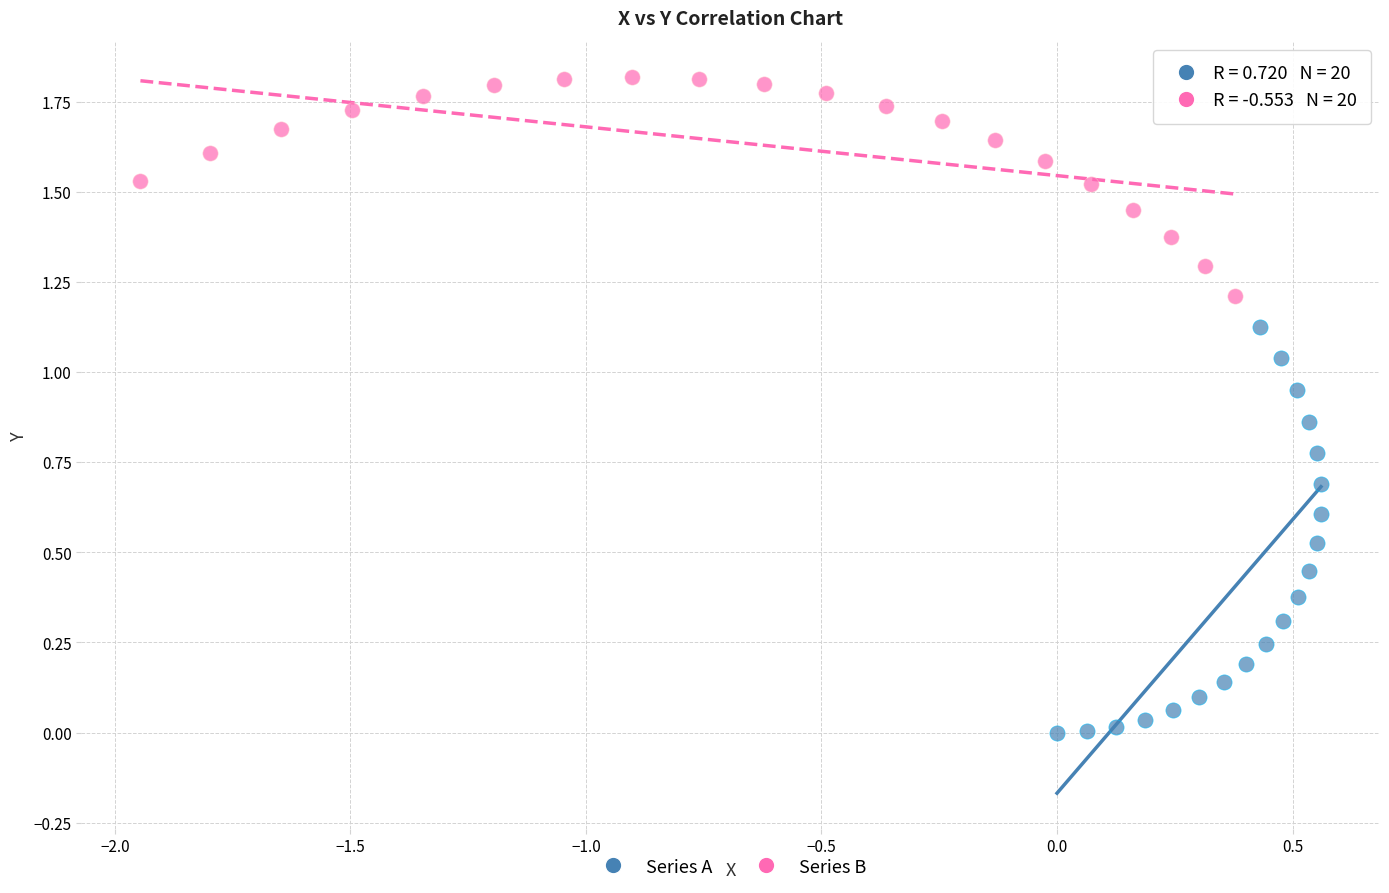

Which series reaches the maximum Y coordinate?

Series B